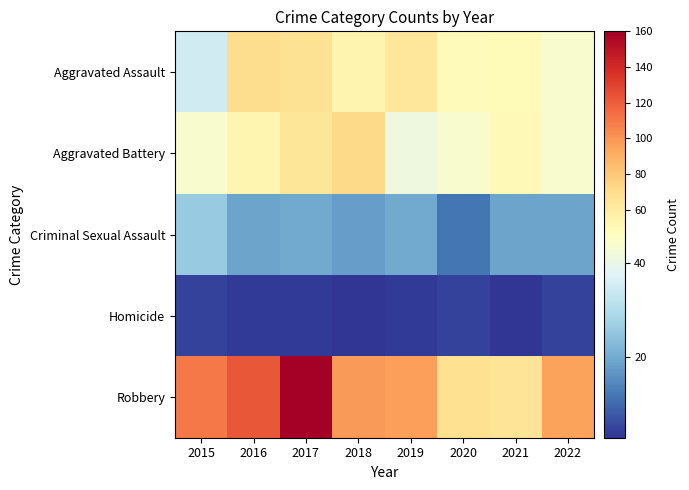

What is the spread (max minus min) of values at 2020?

63